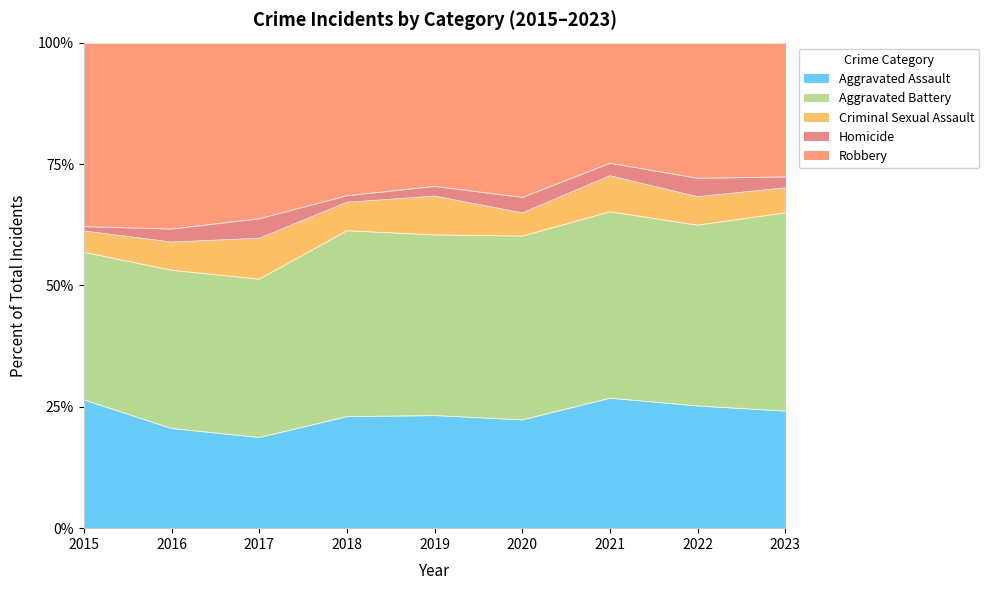

Read the Aggravated Assault value at 2020.

22.3